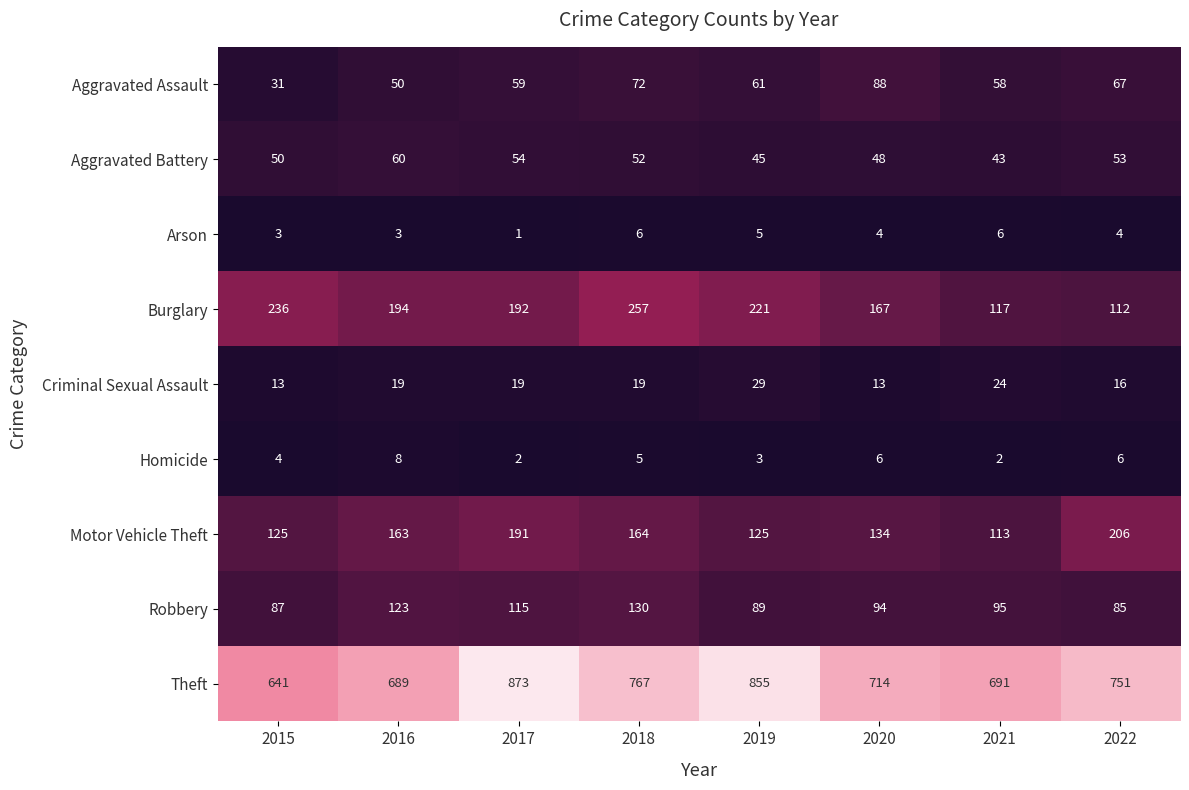

At which label is Burglary closest to 184?

2017